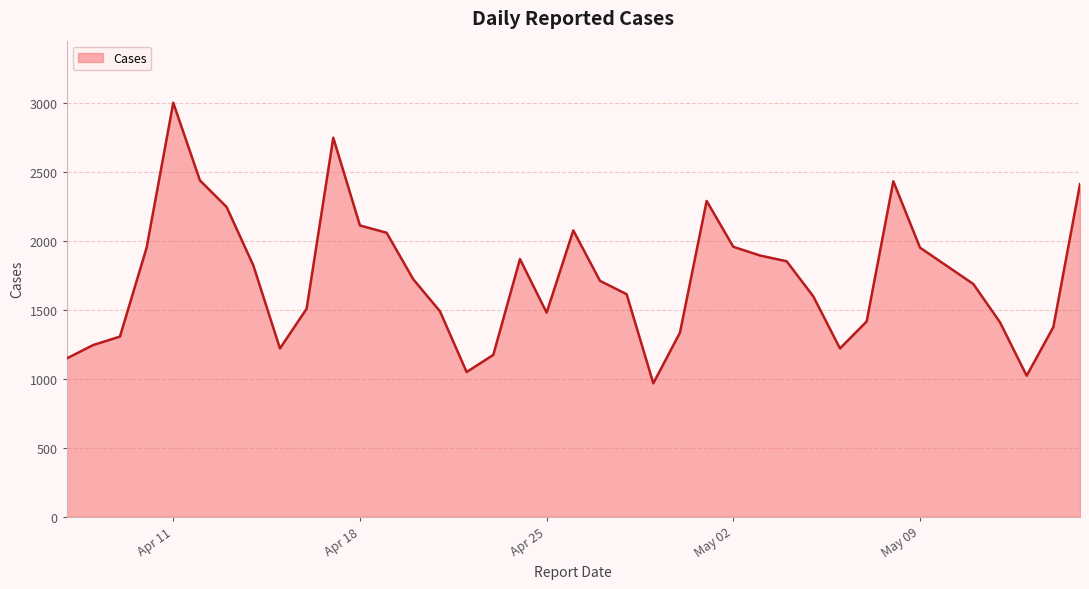

What is the difference between the maximum and minimum values?

2037